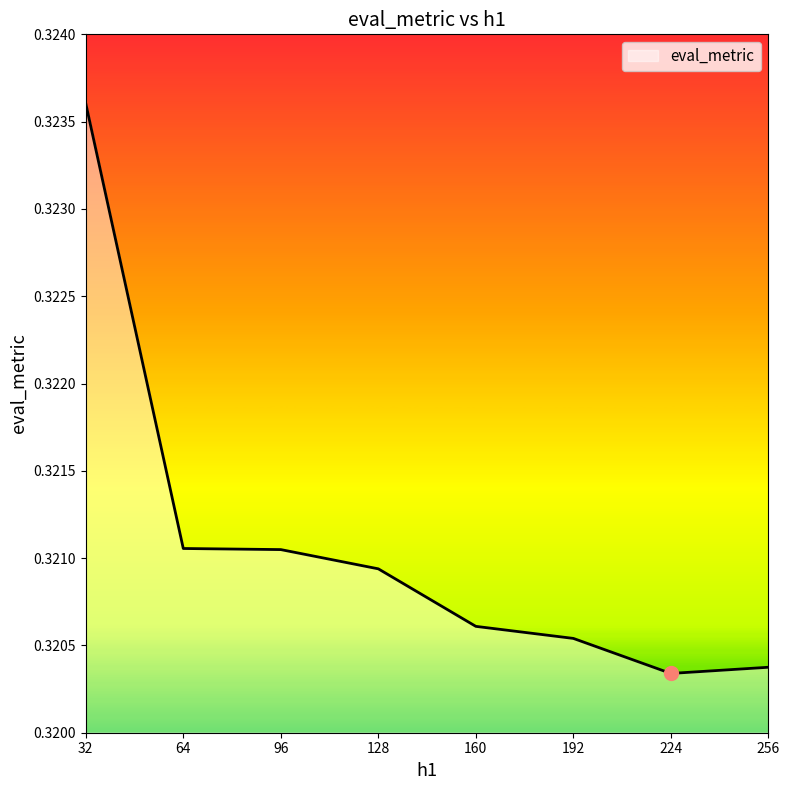

True or false: the data shows 0.5 at 32.

False